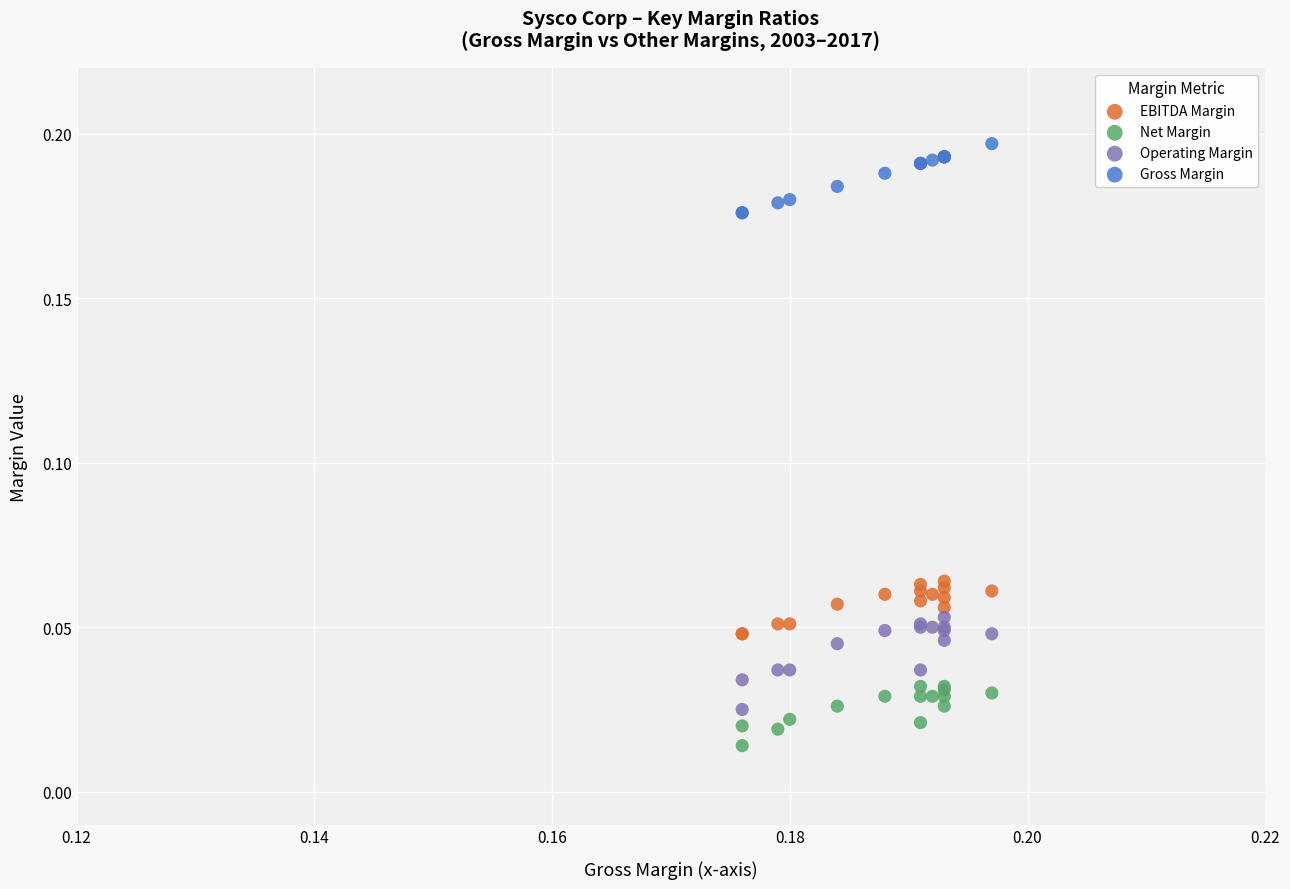

Which series contains the lowest Y value?

Net Margin